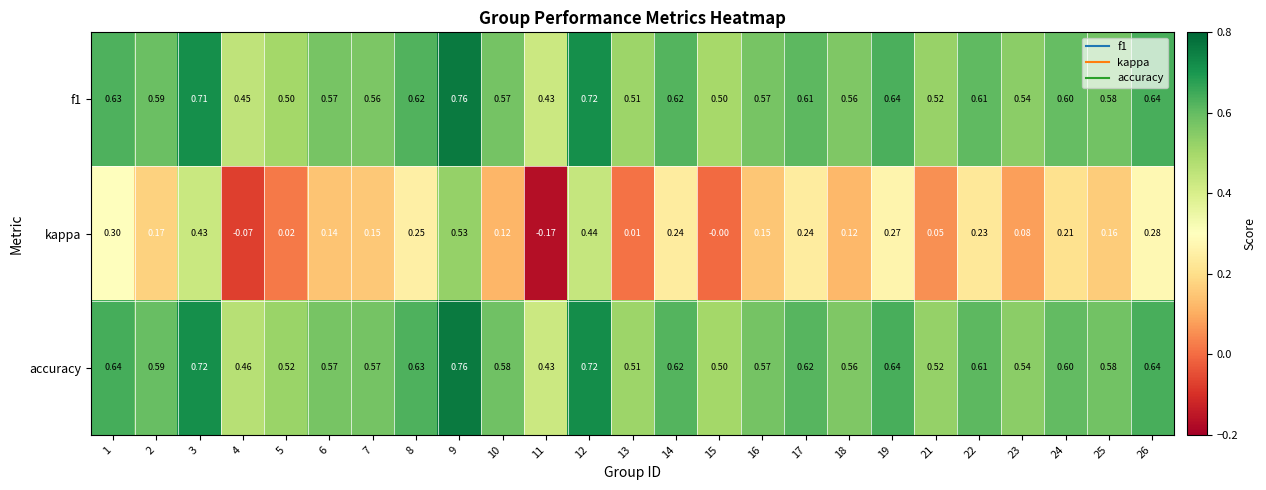

Which series has the largest range (max minus min)?

kappa